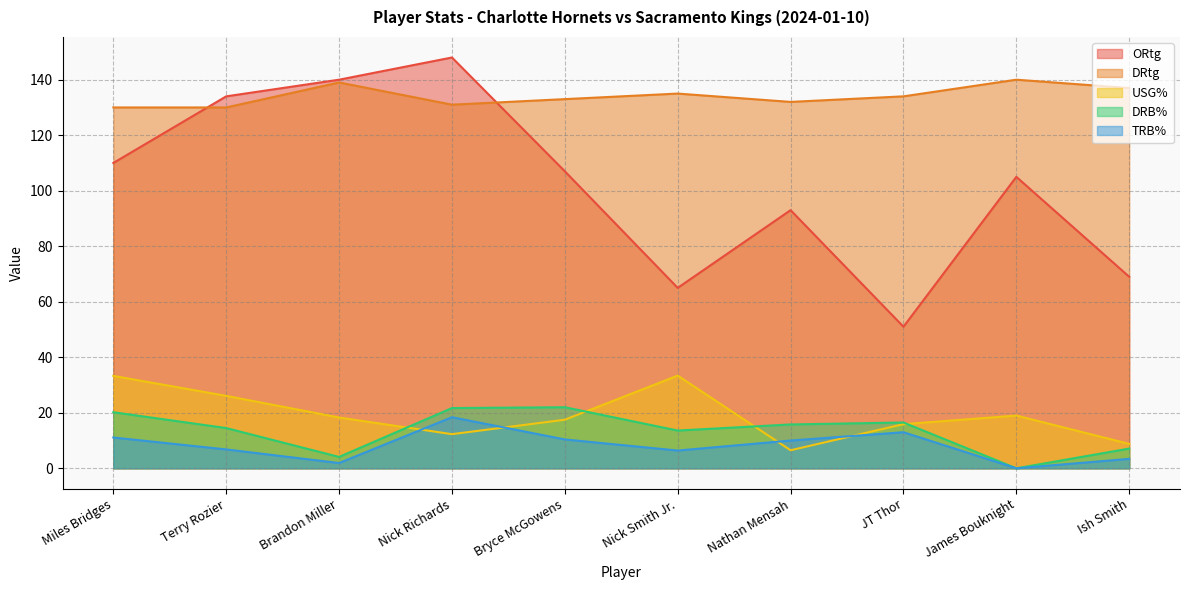

Where is DRB% nearest to the value 11?

Nick Smith Jr.